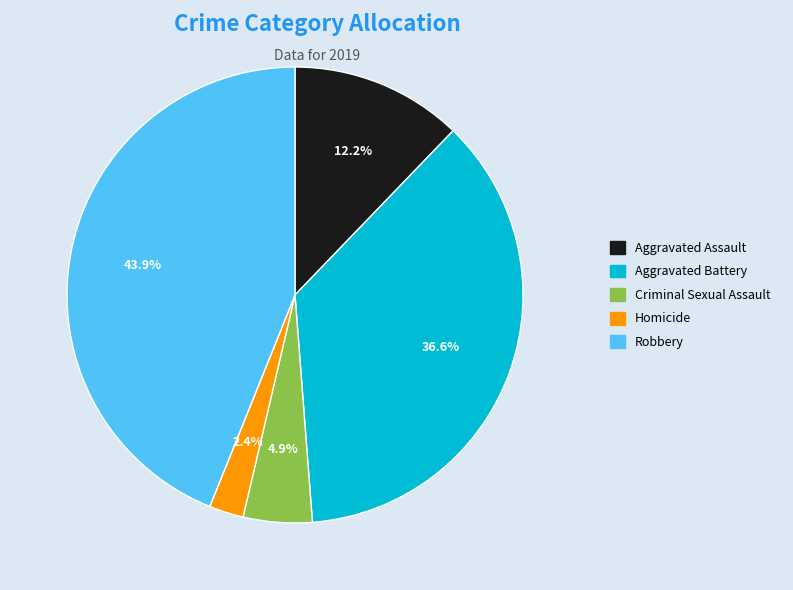

Which slice is the smallest?

Homicide